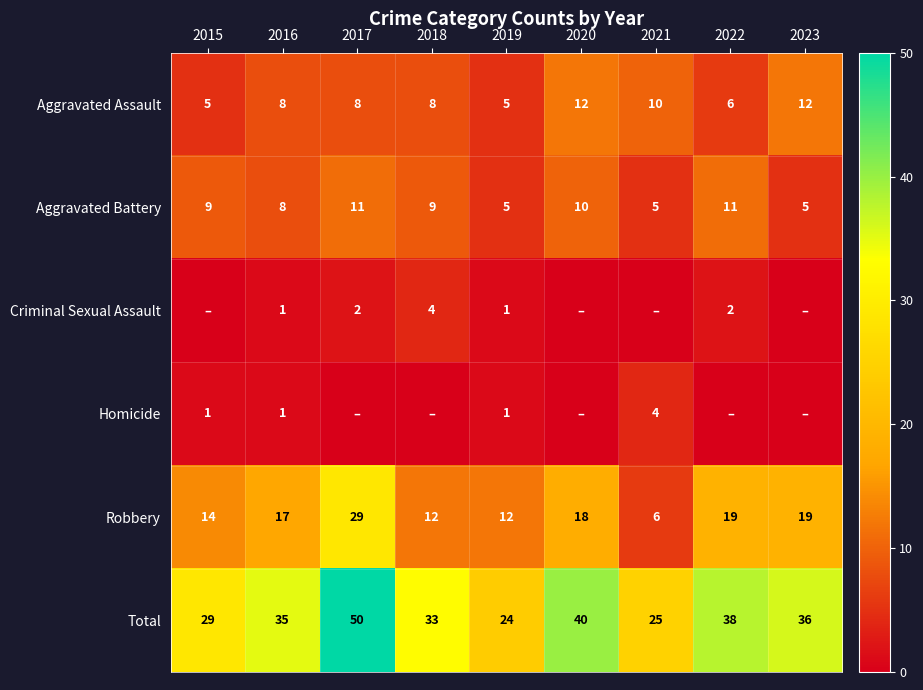

The Aggravated Assault series shows 5 at 2019. True or false?

True